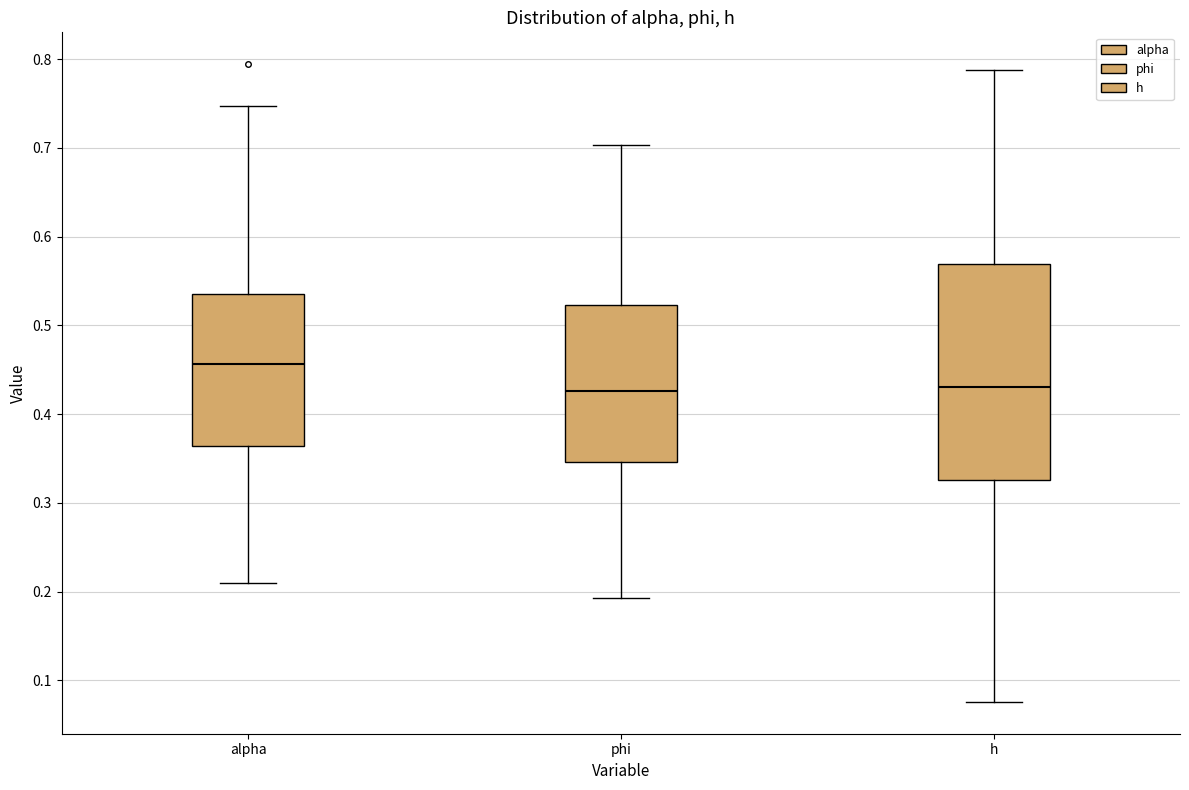

Reading left to right, read every box against the y-axis: the position of its median line, the range the box covers, and the ends of its whiskers. The values are not printed on the chart, so give them approximately, as read against the axis.

alpha: median 0.46, box 0.36 to 0.54, whiskers 0.21 to 0.75
phi: median 0.43, box 0.35 to 0.52, whiskers 0.19 to 0.70
h: median 0.43, box 0.33 to 0.57, whiskers 0.08 to 0.79